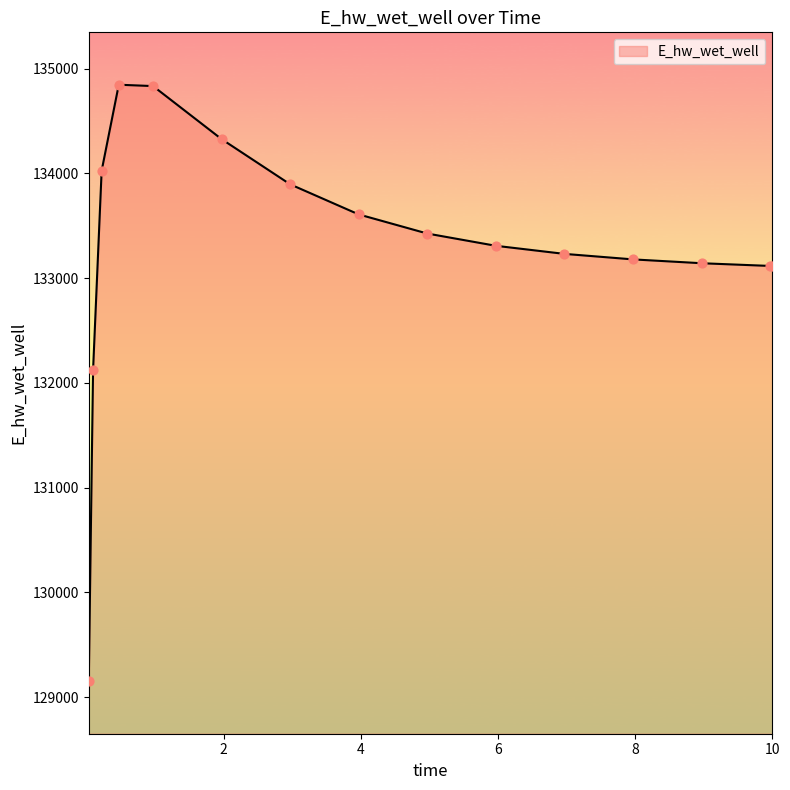

What is the greatest value displayed?

134846.0